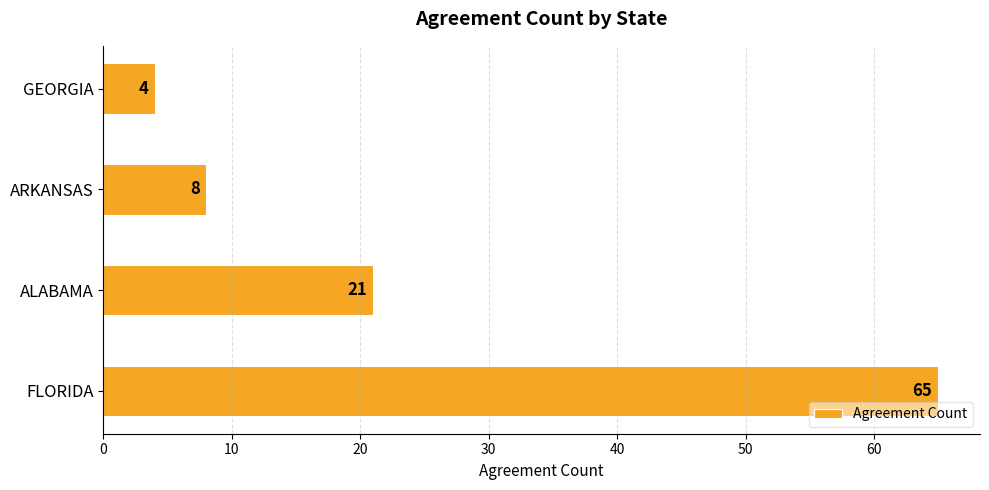

At which label is the value closest to 34?

ALABAMA